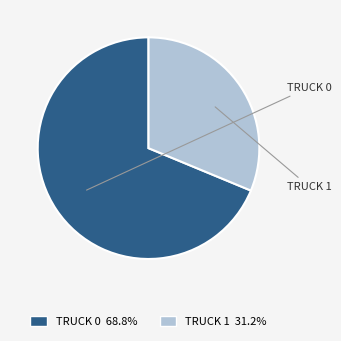

What is the ratio of the value at TRUCK 1 31.2% to the value at TRUCK 0 68.8%?

0.5